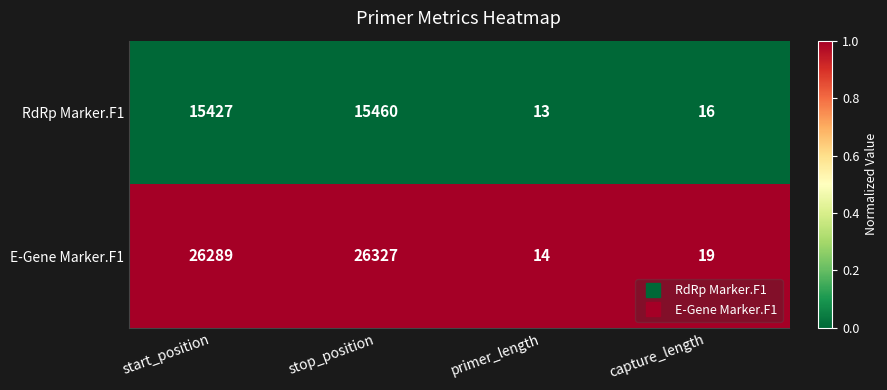

True or false: RdRp Marker.F1 has a value of 13 at primer_length.

True